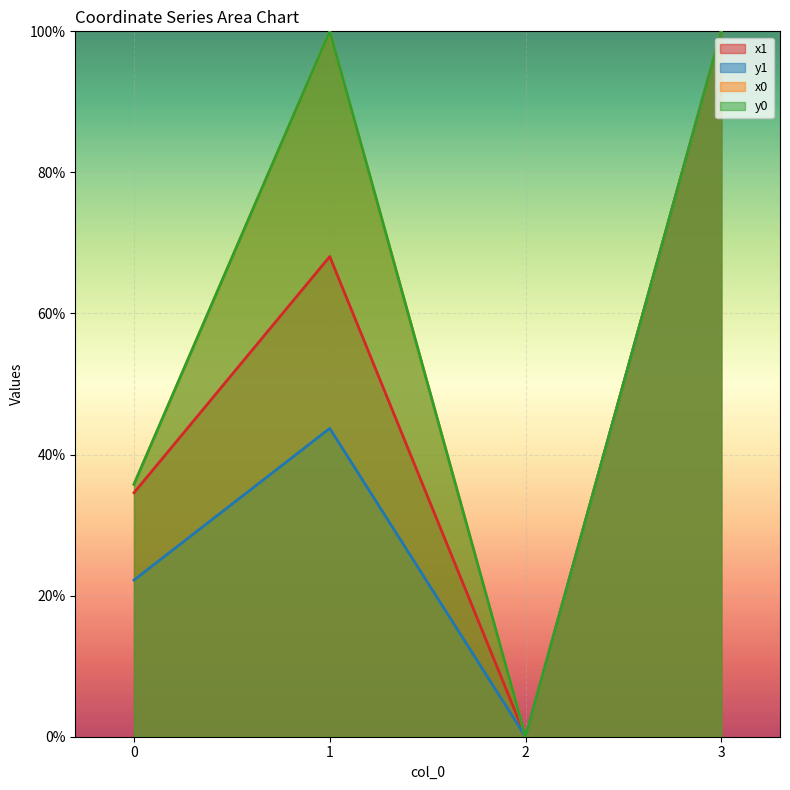

Rank the categories by x1 value from highest to lowest.

3, 1, 0, 2